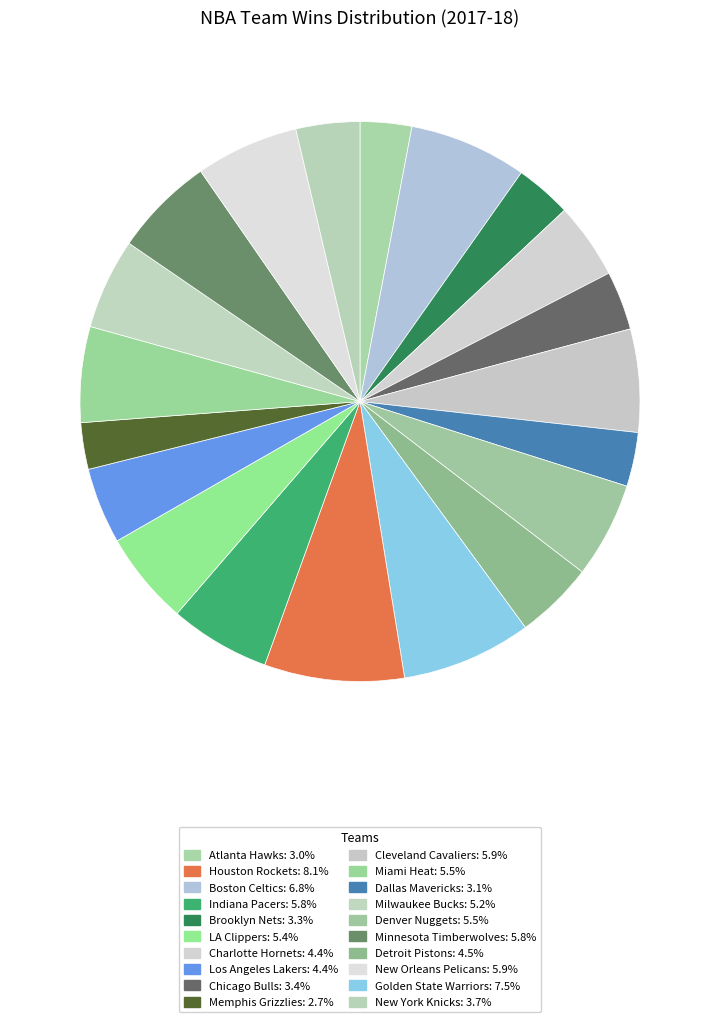

What is the smallest slice in the pie chart?

Memphis Grizzlies